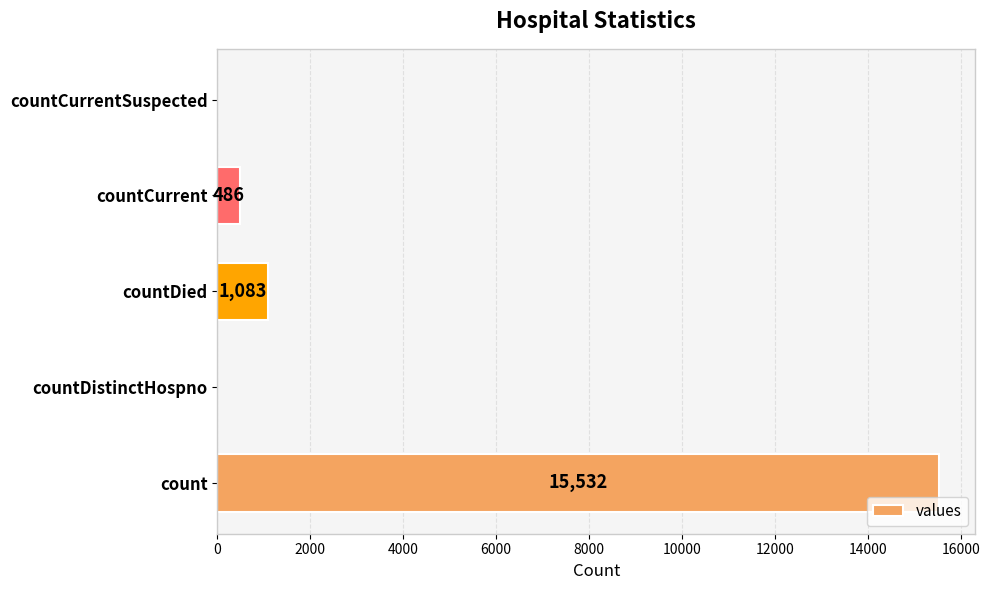

Are the bars horizontal?

Yes